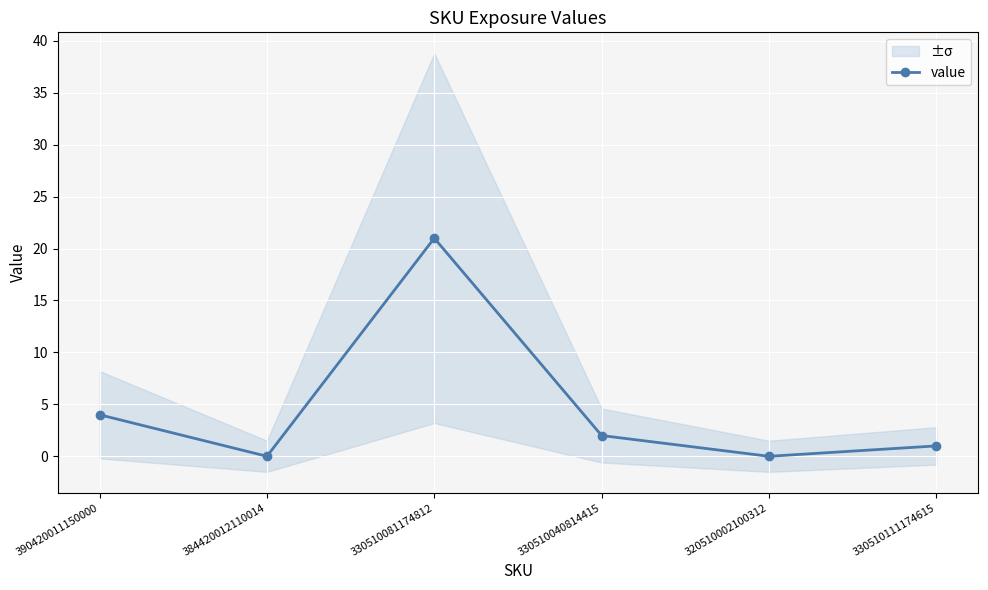

What is the average value?

5